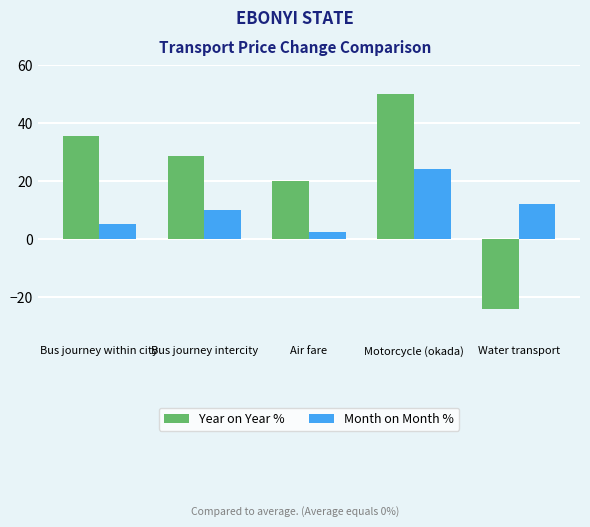

How many bars are there in total?

10